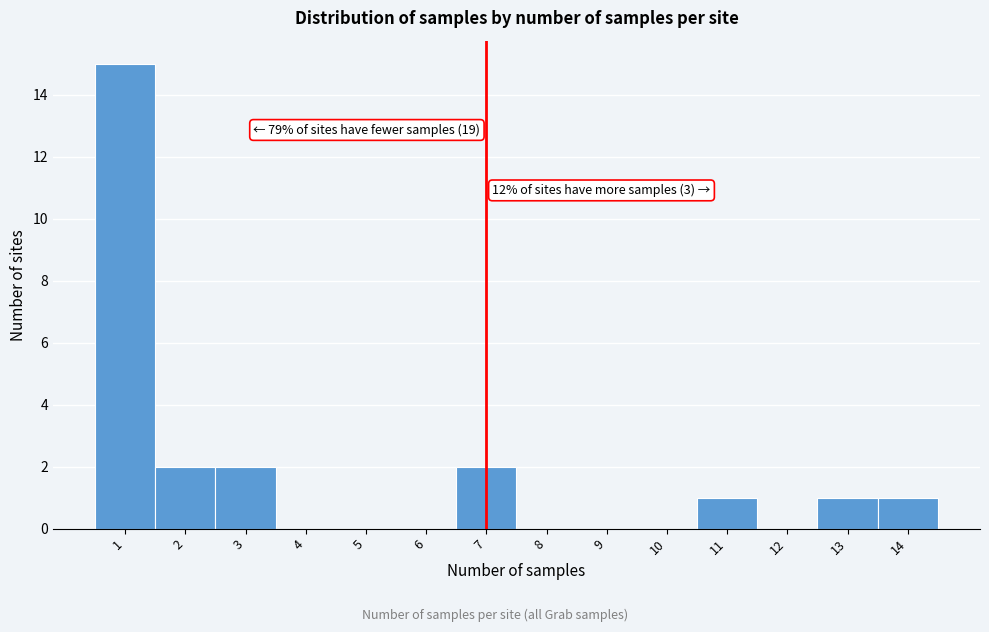

Which range on the x-axis has the tallest bar?

0.5 to 1.5